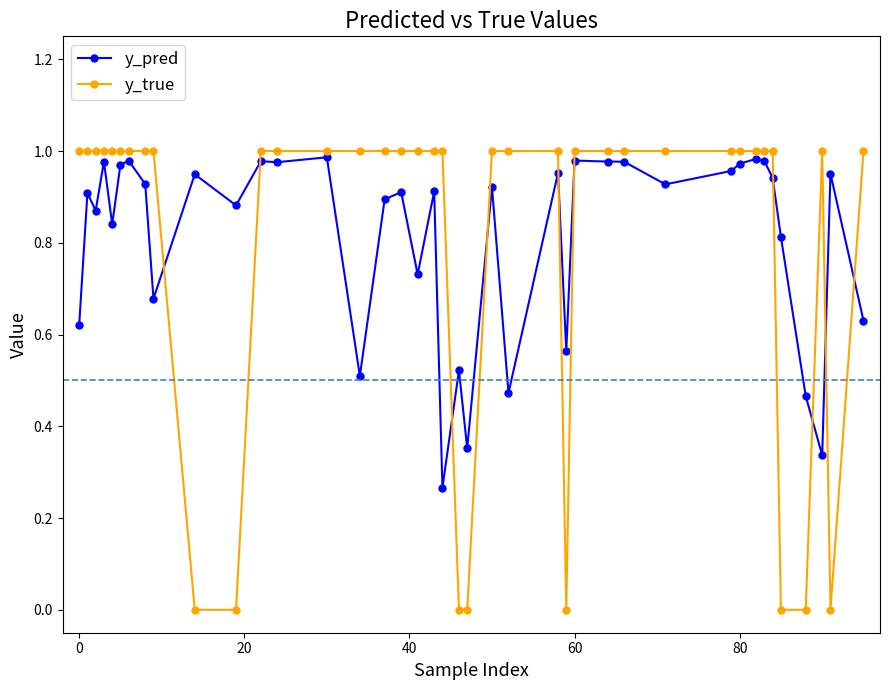

Which series has the widest spread of values?

y_true